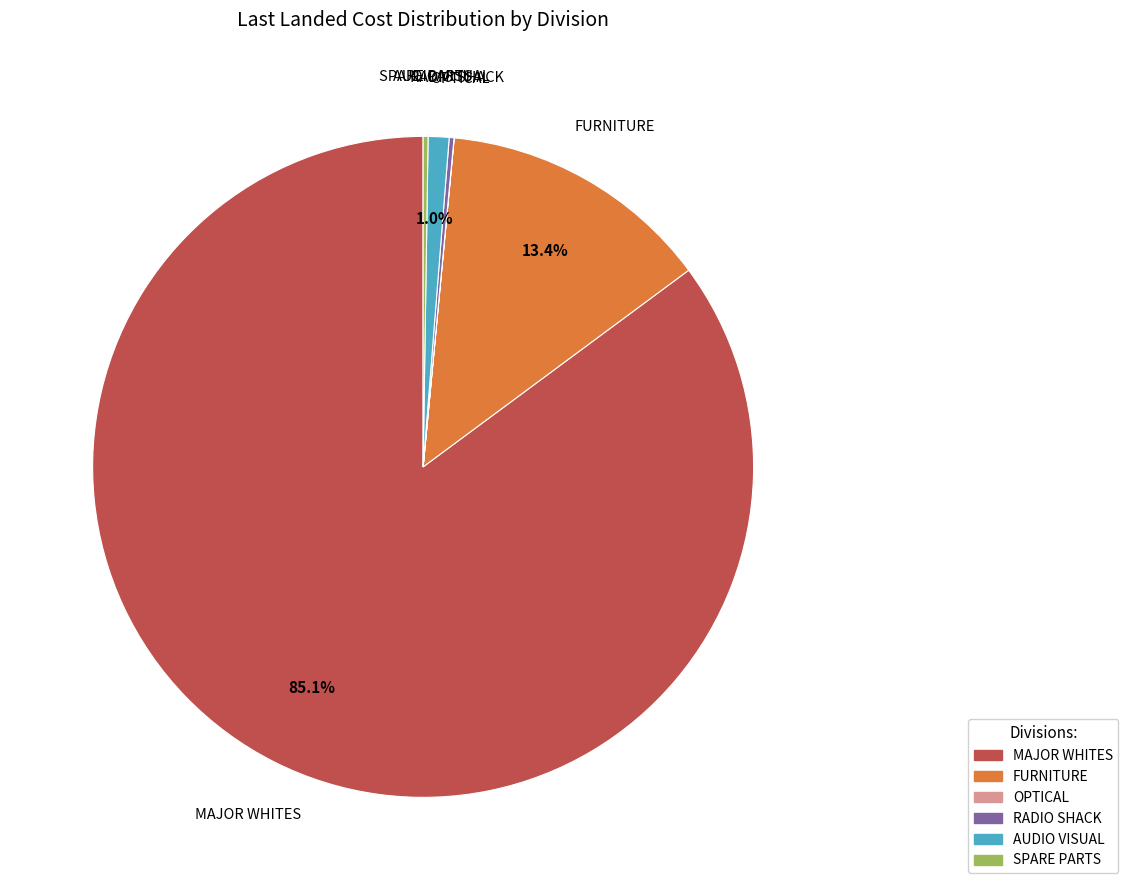

To the nearest percent, what percentage of the pie is AUDIO VISUAL?

1%